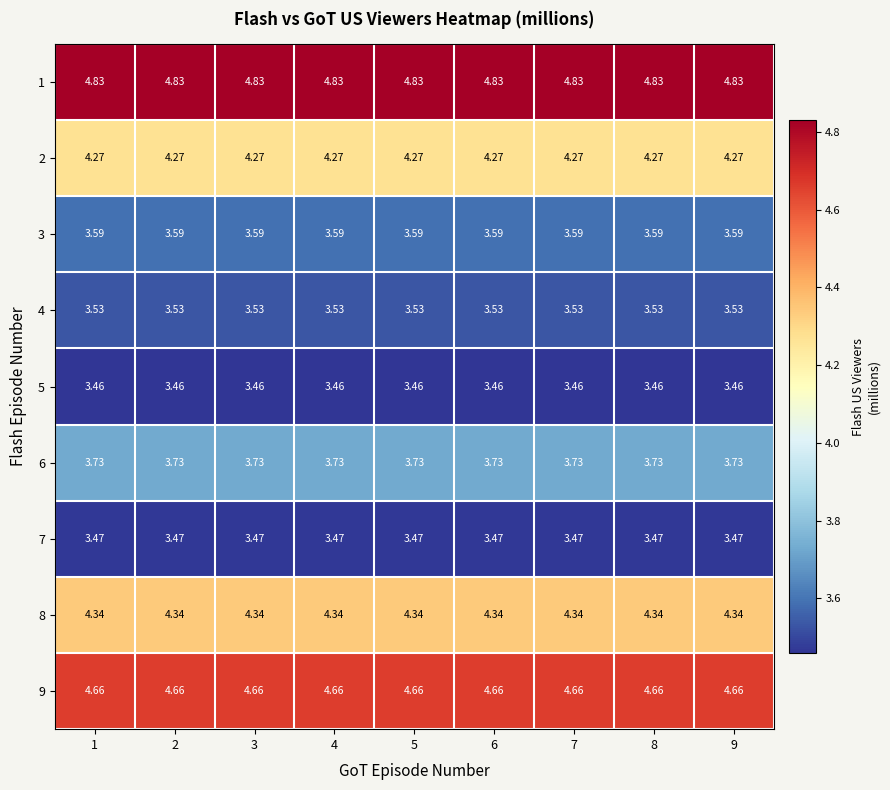

Is the value of 7 at 4 greater than the value of 5 at 7?

Yes